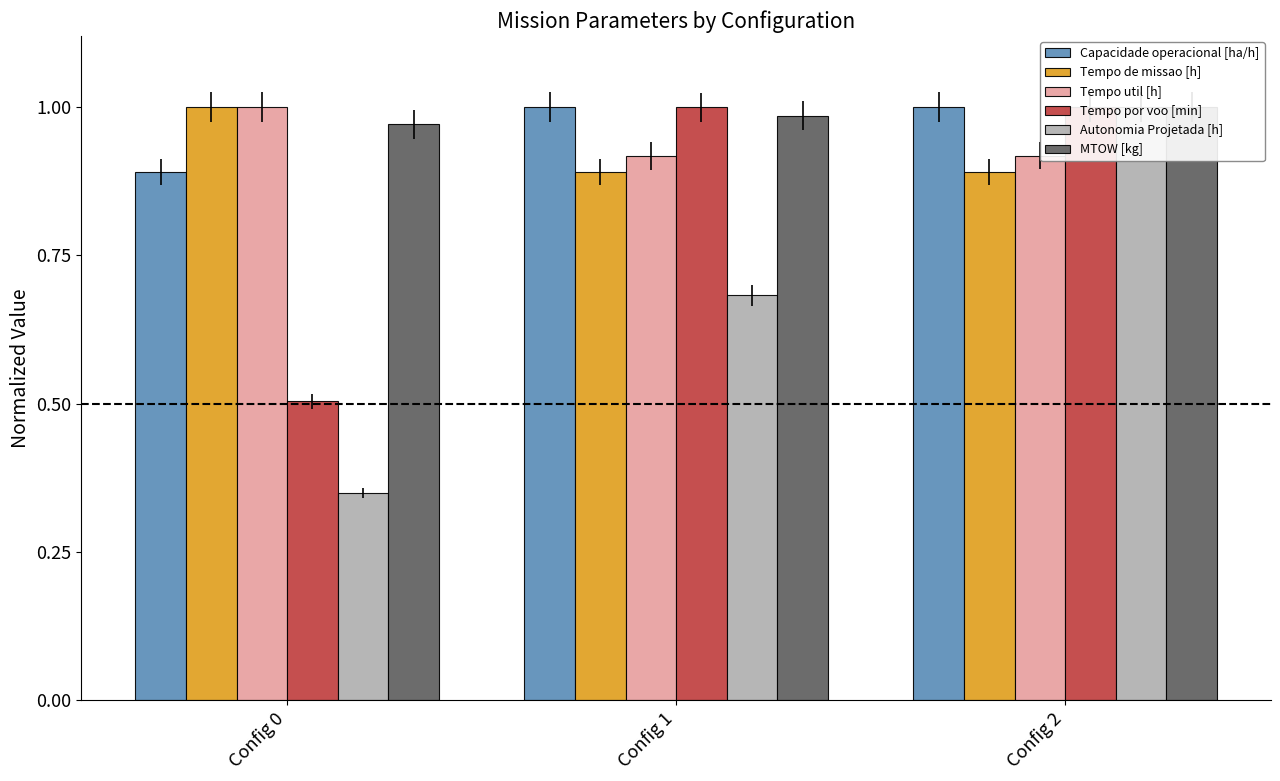

Between Config 2 and Config 0, which is larger?

Config 2